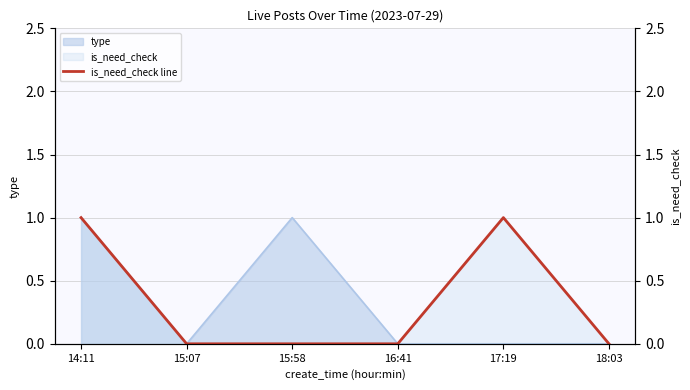

How many values are between 0 and 1?

6